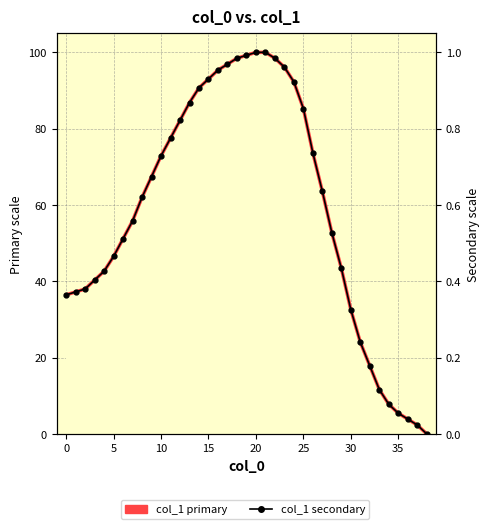

Rank the series by their average value, from highest to lowest.

col_1 (primary), col_1 (secondary)